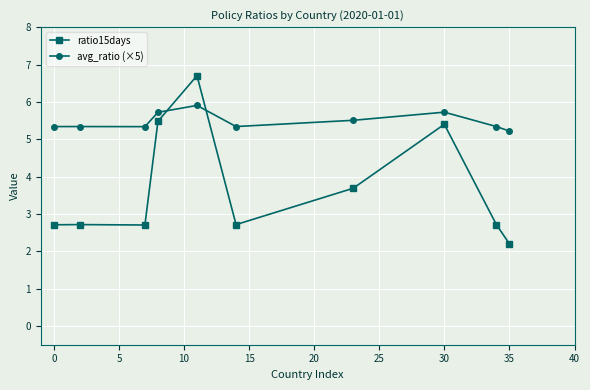

Reading right to left, transcribe all the data shown in this chart.

ratio15days: 2.2	2.7	5.4	3.7	2.7	6.7	5.5	2.7	2.7	2.7
avg_ratio (×5): 5.2	5.3	5.7	5.5	5.3	5.9	5.7	5.3	5.3	5.3